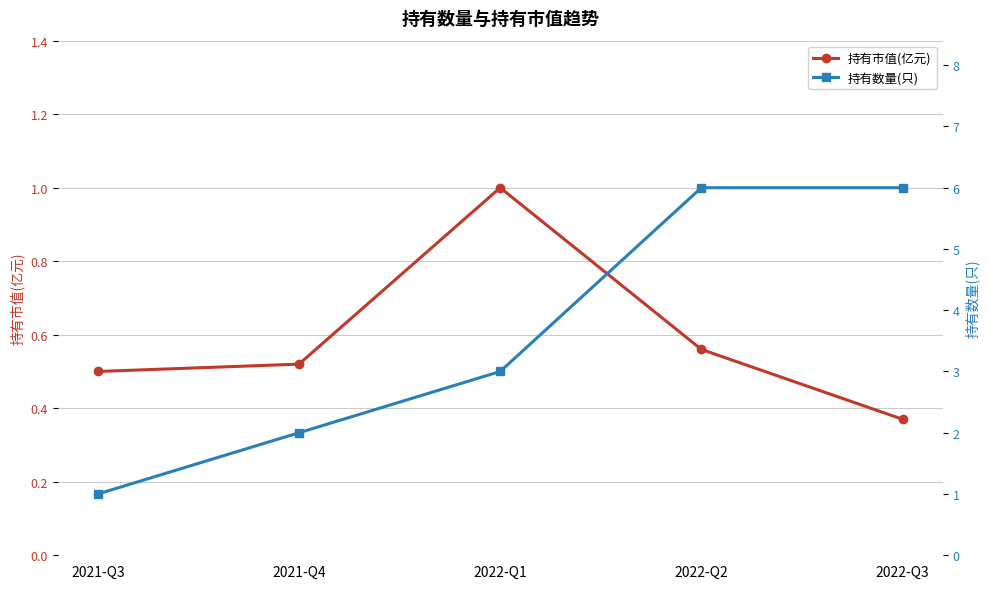

What is the minimum value shown in the chart?

0.4